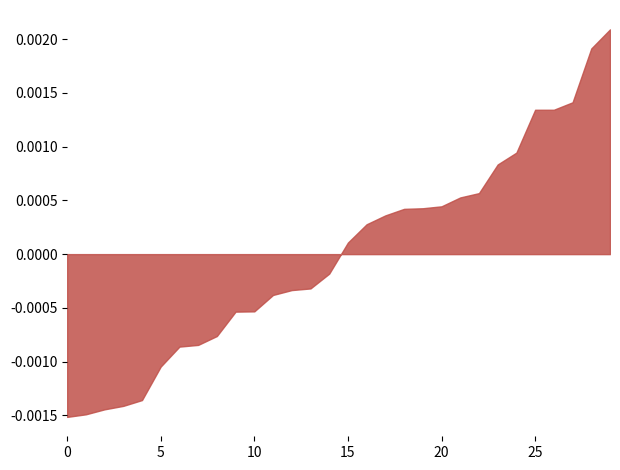

Where does the data first go above 0?

15